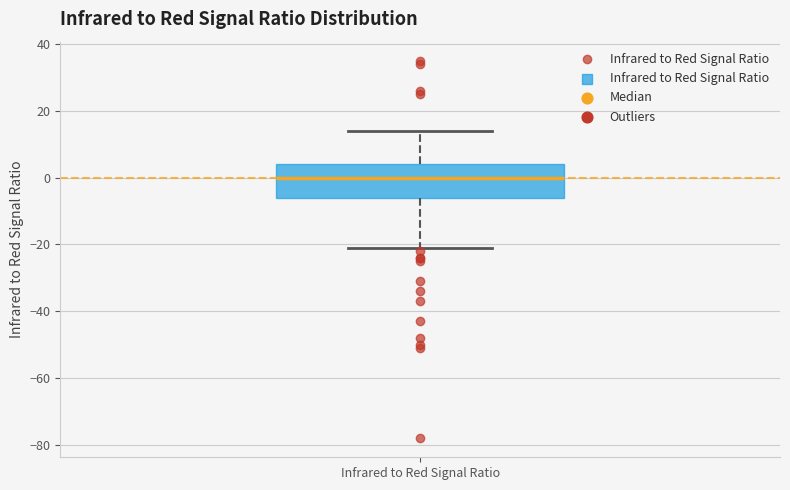

Where does the lower whisker of the box for Infrared to Red Signal Ratio end on the y-axis? The values are not printed on the chart, so give them approximately, as read against the axis.

-20